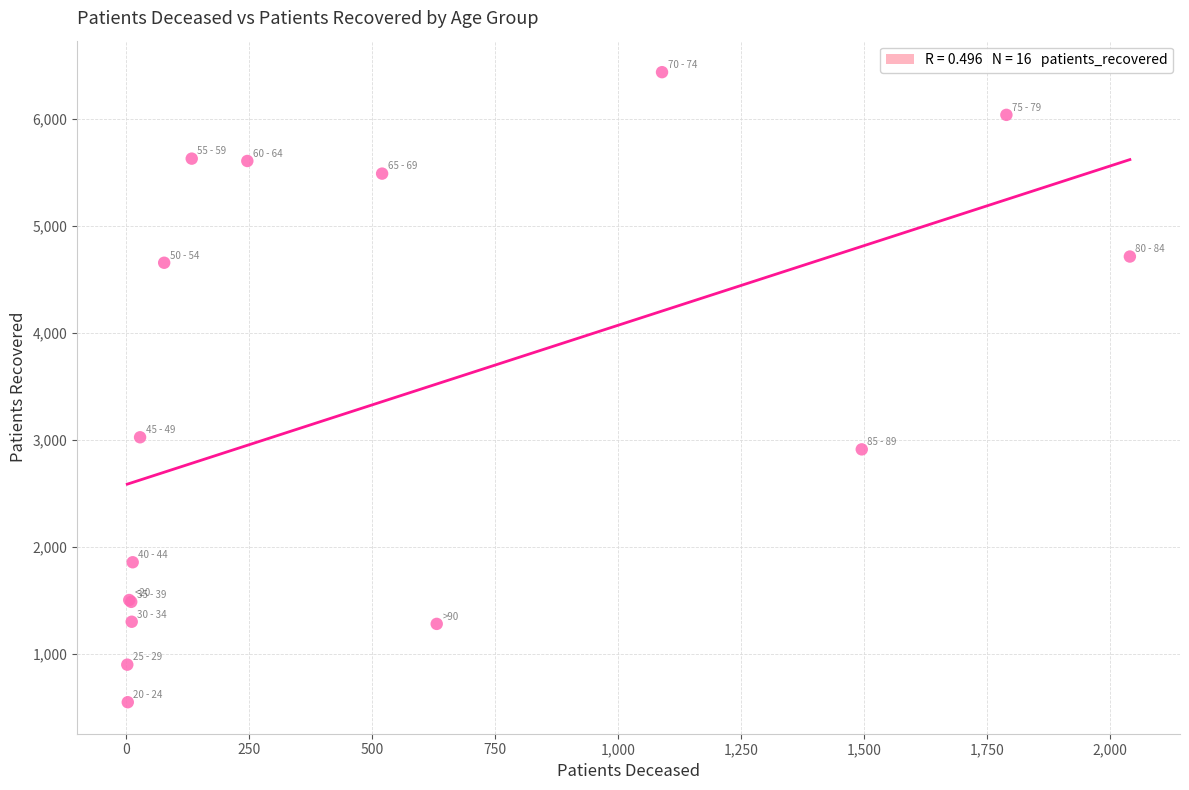

What Y value in the scatter plot is closest to 3495?

3027